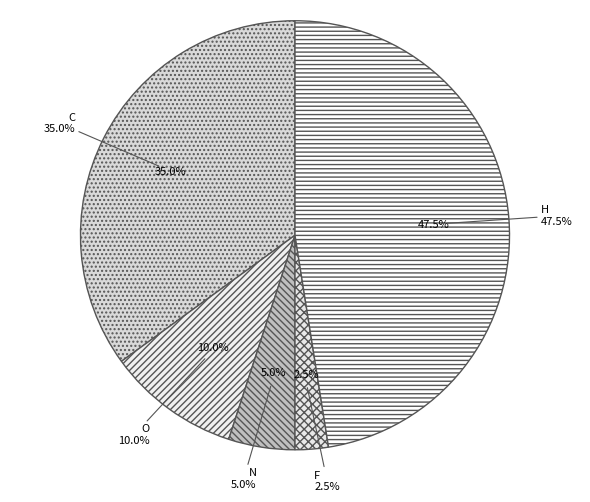

To the nearest percent, what percentage of the pie is C?

35%